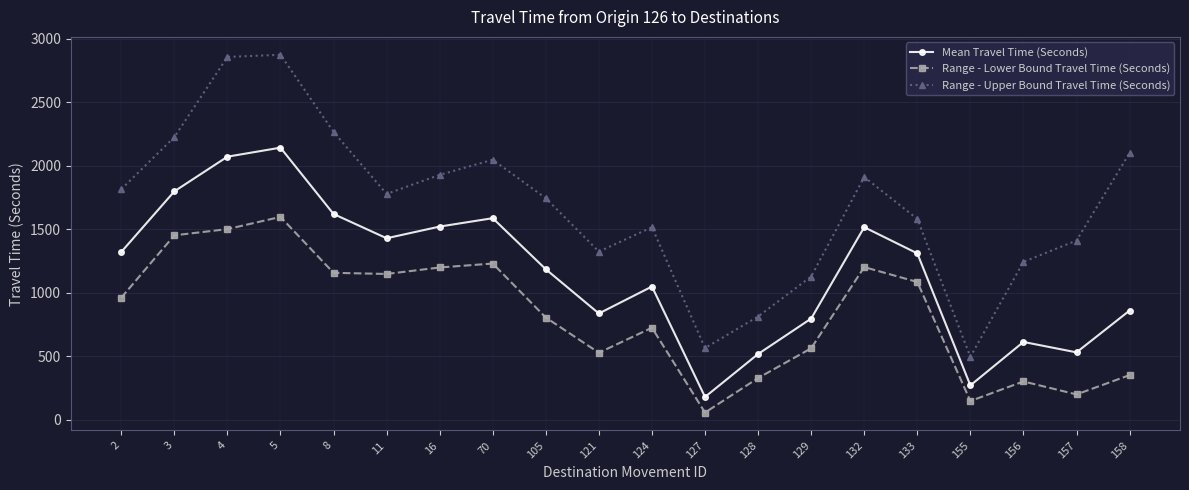

What is the approximate value of Range - Upper Bound Travel Time (Seconds) at 128, to the nearest 50?

800